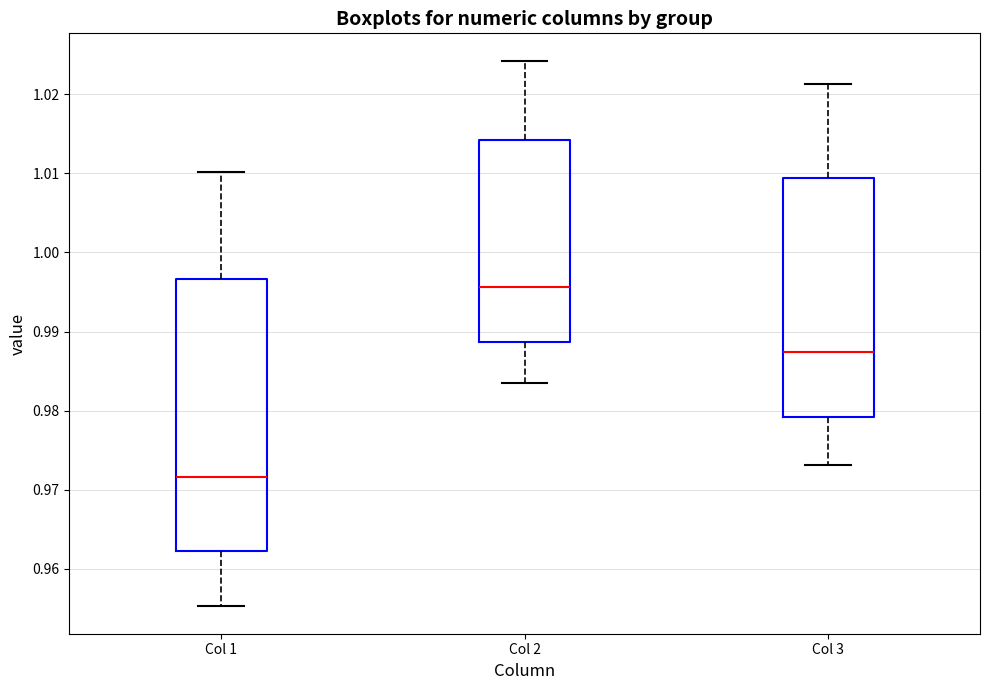

Which box has the highest median line?

Col 2